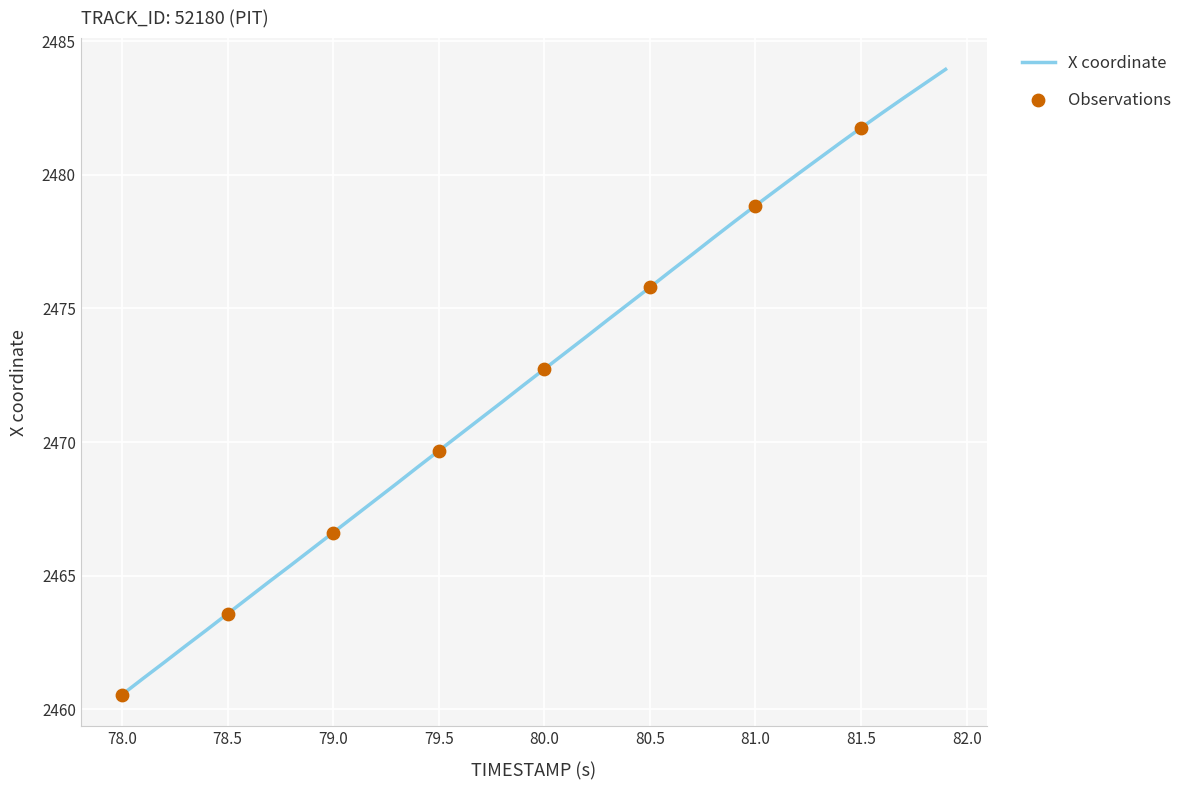

What is the difference between the maximum and minimum values?

23.4